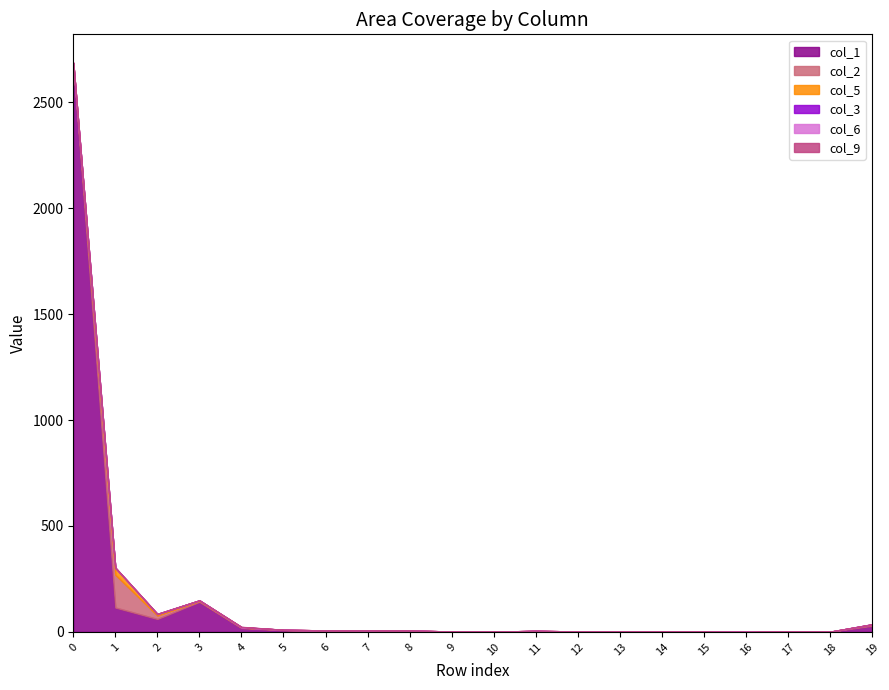

How many data points in col_2 are less than 1?

8